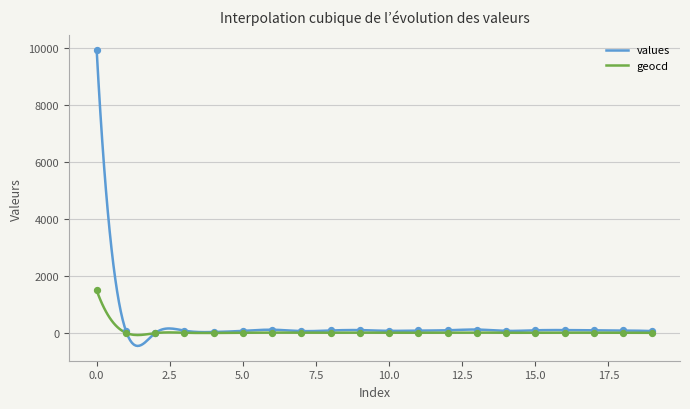

Which series has the largest total across all categories?

values